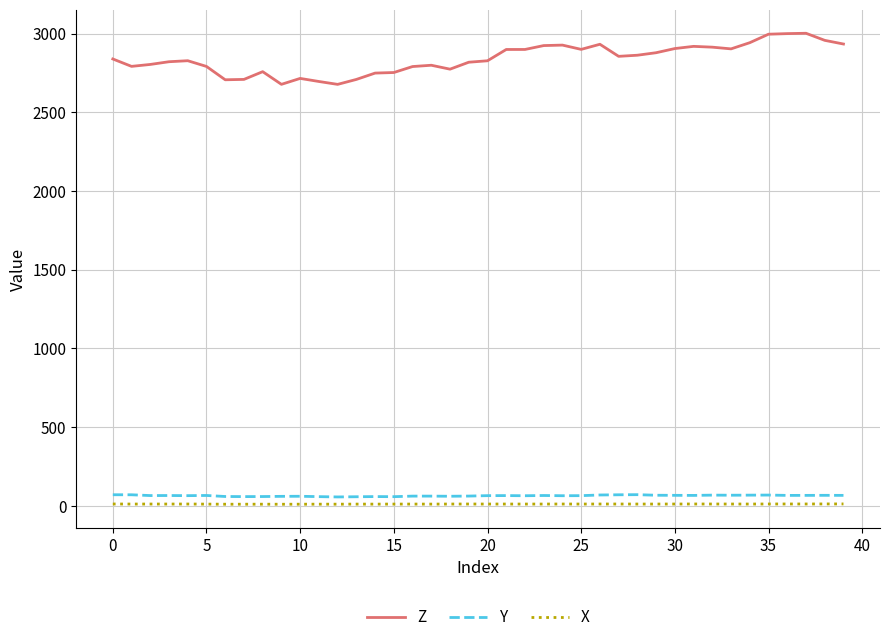

What are all the series names shown in the legend?

Z, Y, X